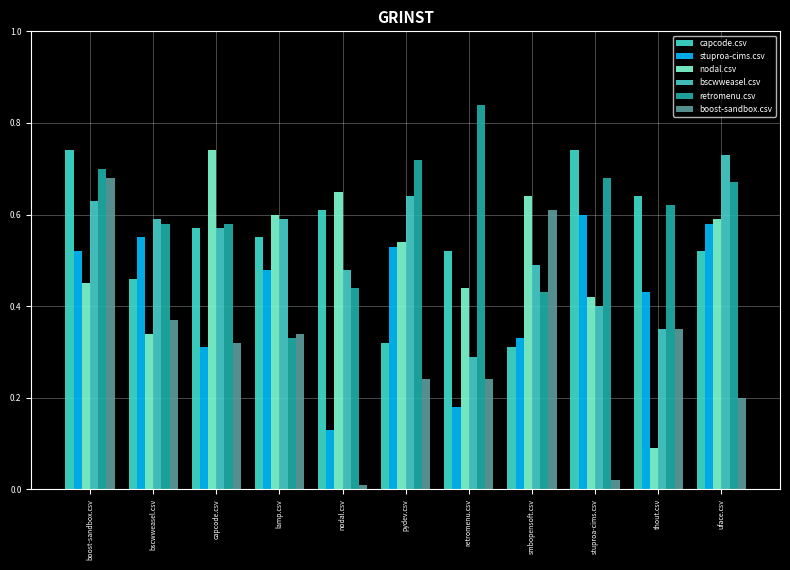

Which series changed the most between bscwweasel.csv and capcode.csv?

nodal.csv